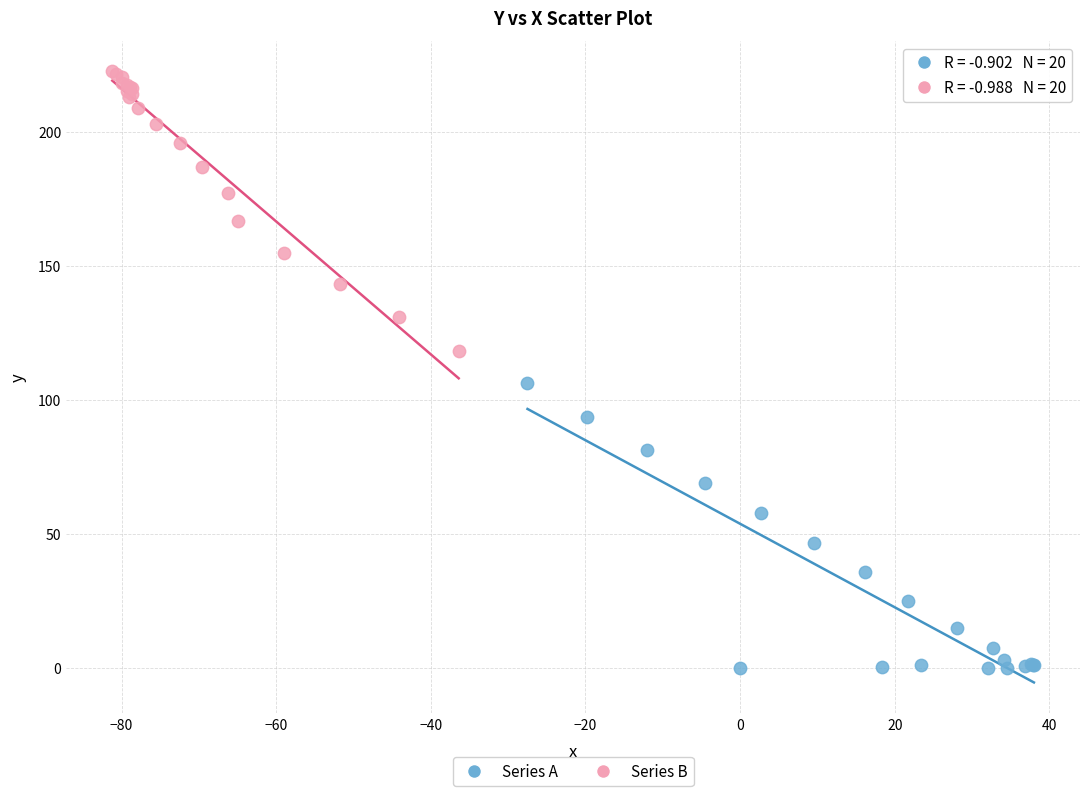

Which series contains the highest Y value?

Series B